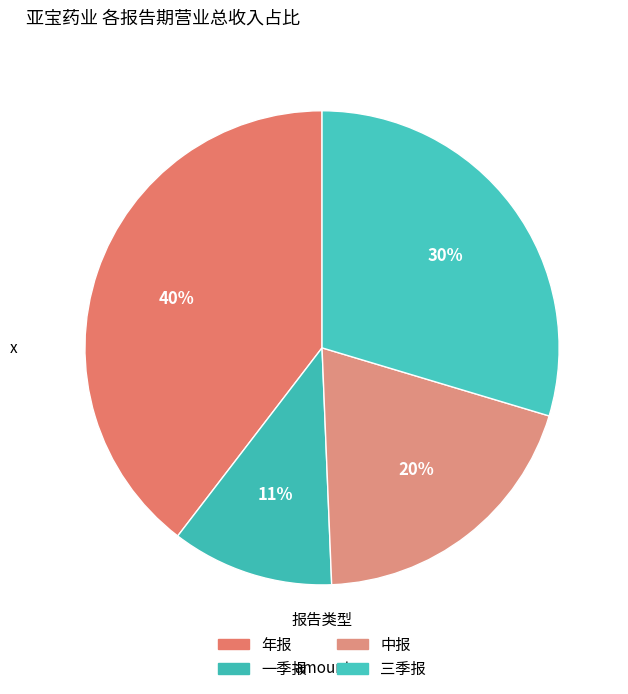

How many slices are in this pie chart?

4